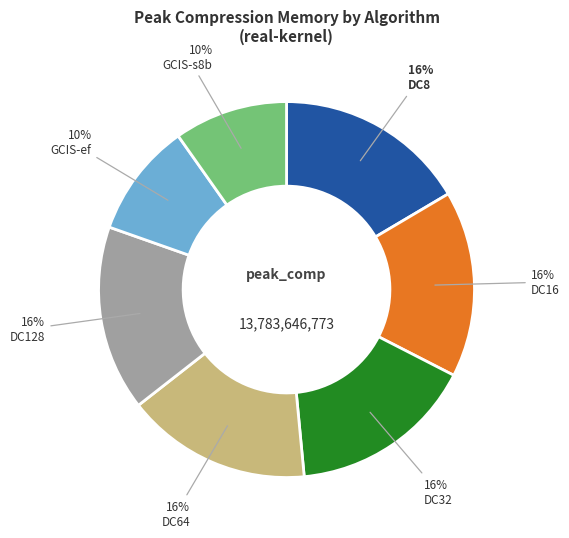

Count the number of slices in the pie.

7